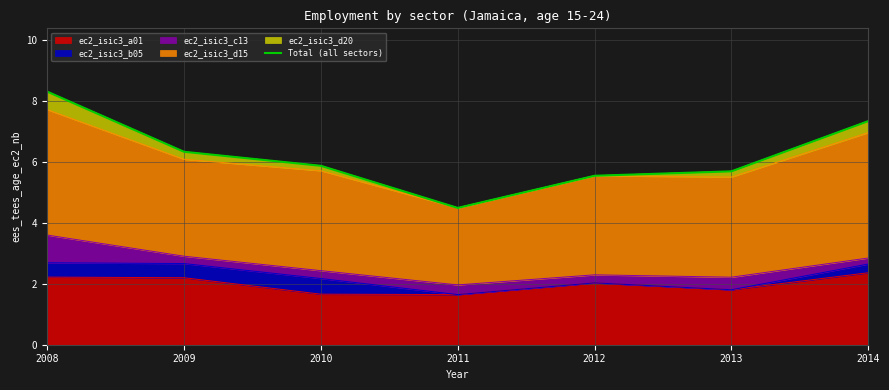

List the labels in order of value, largest first.

2008, 2014, 2009, 2010, 2013, 2012, 2011